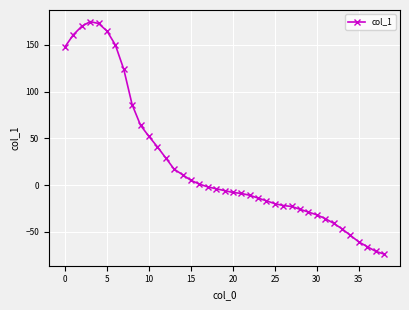

What is the difference between the second highest and second lowest values?

244